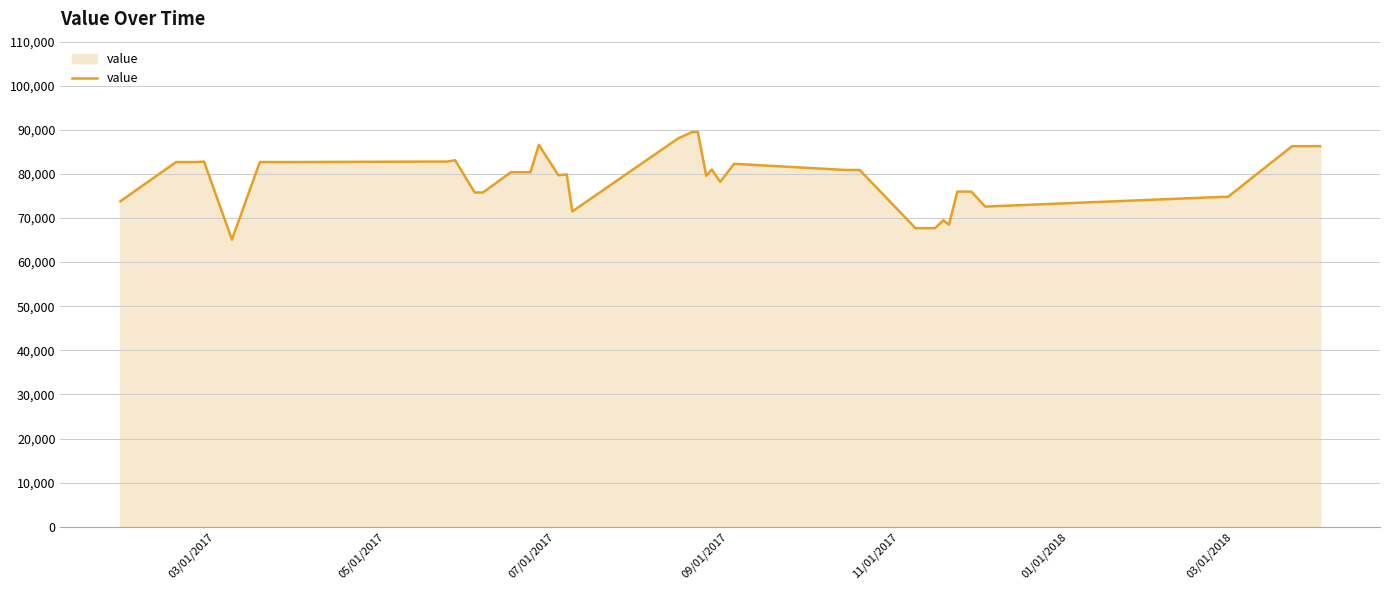

What is the difference between the maximum and minimum values?

24400